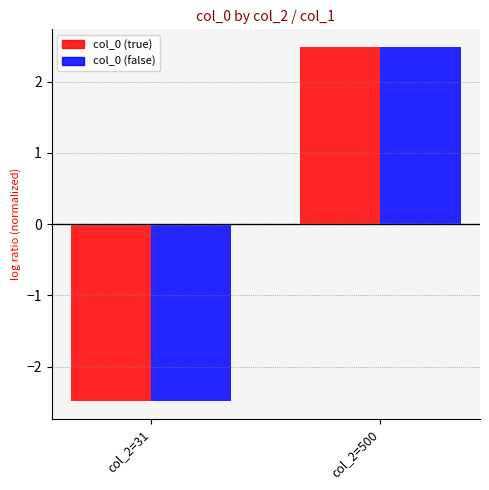

What is the total value across all series at col_2=31?

-5.0